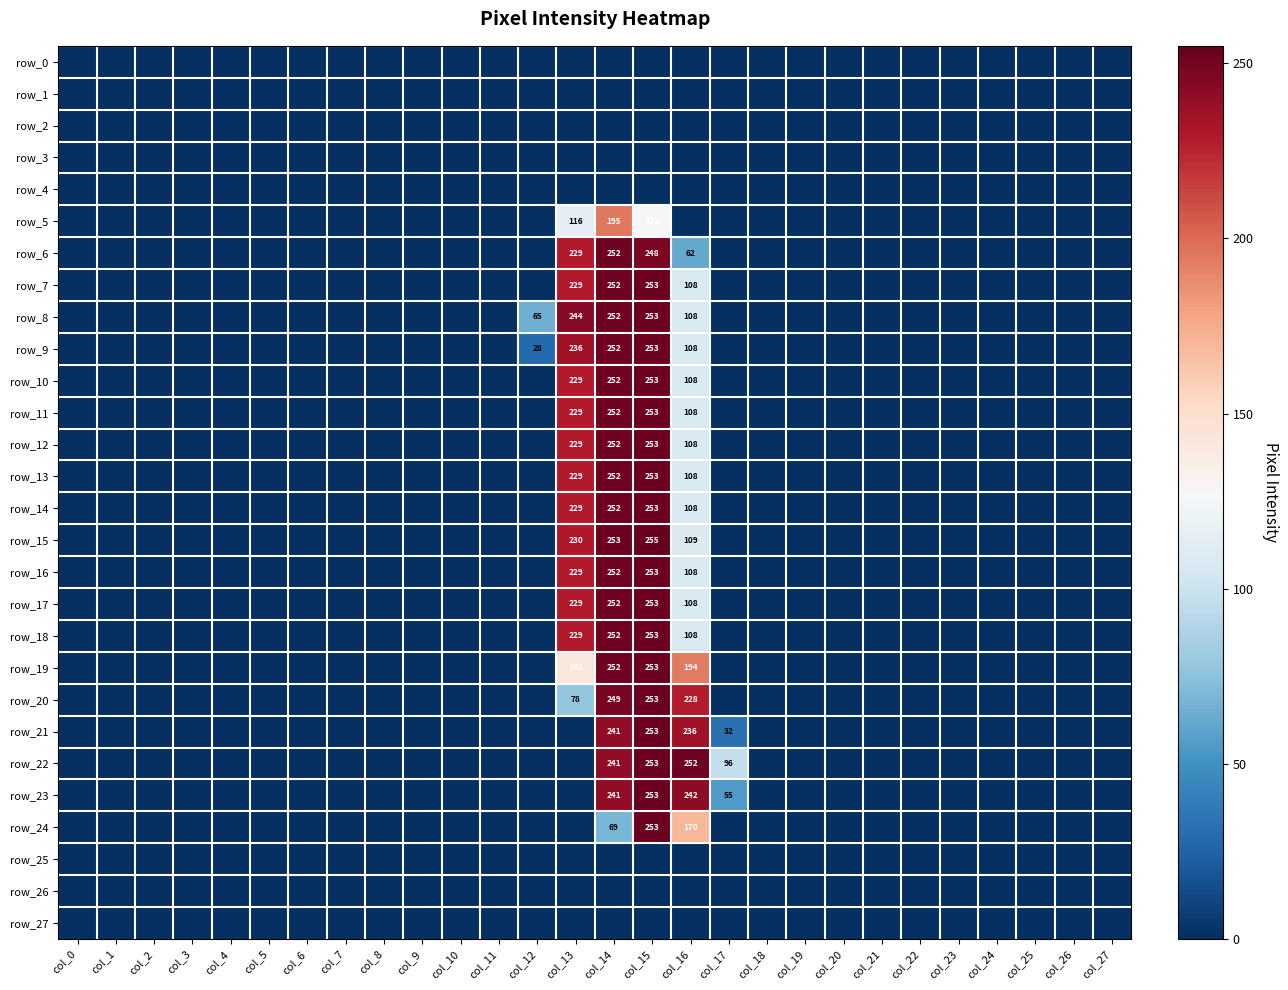

The row_18 series shows 0 at col_0. True or false?

True